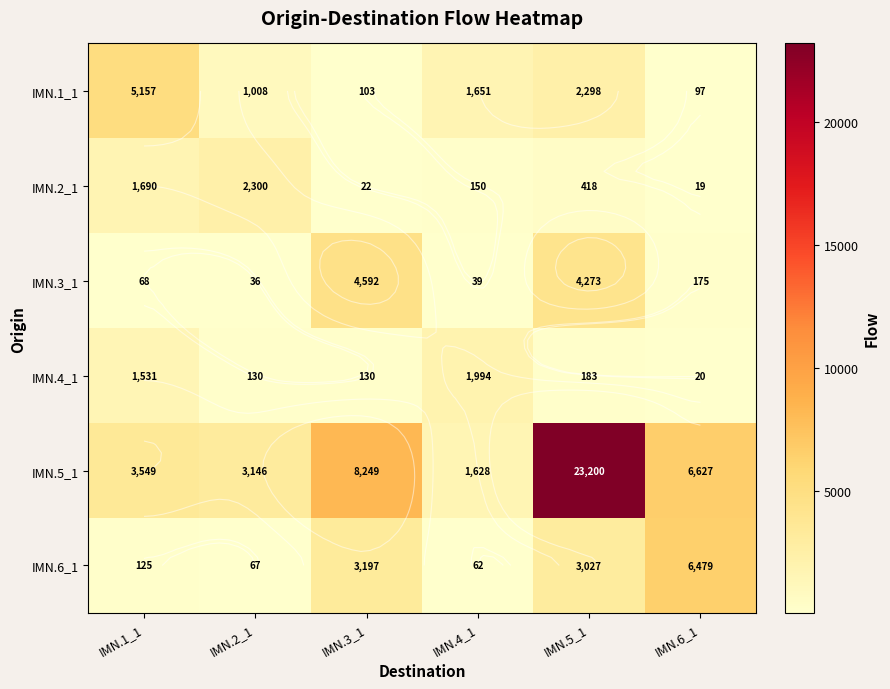

The value of IMN.4_1 at IMN.4_1 is 1994.3. True or false?

True